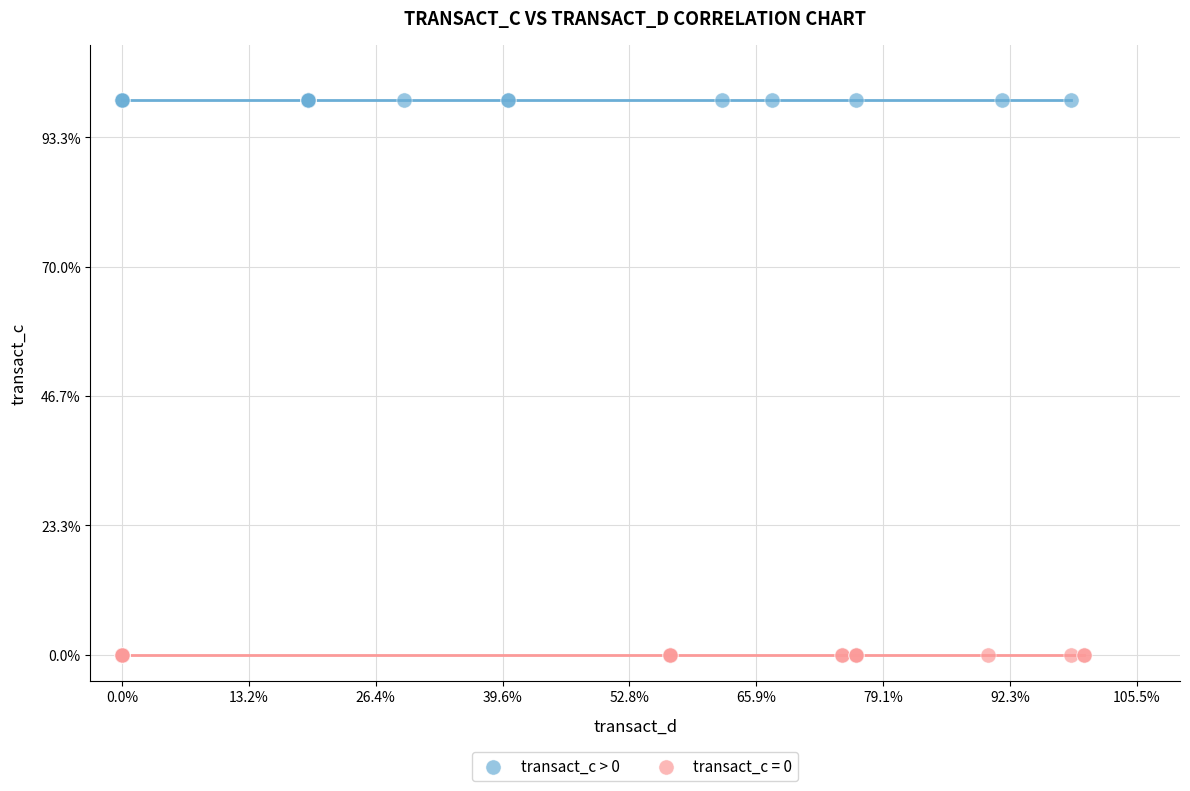

What are all the series names shown in the legend?

transact_c > 0, transact_c = 0